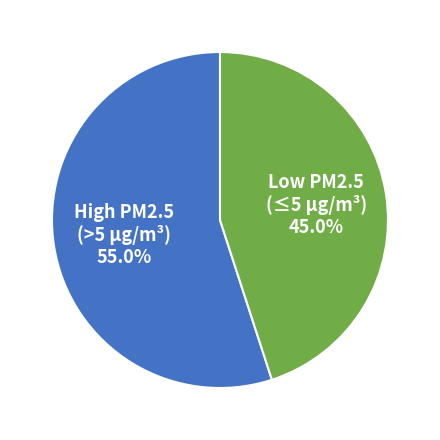

Between High PM2.5 (>5 µg/m³) and Low PM2.5 (≤5 µg/m³), which is larger?

High PM2.5 (>5 µg/m³)